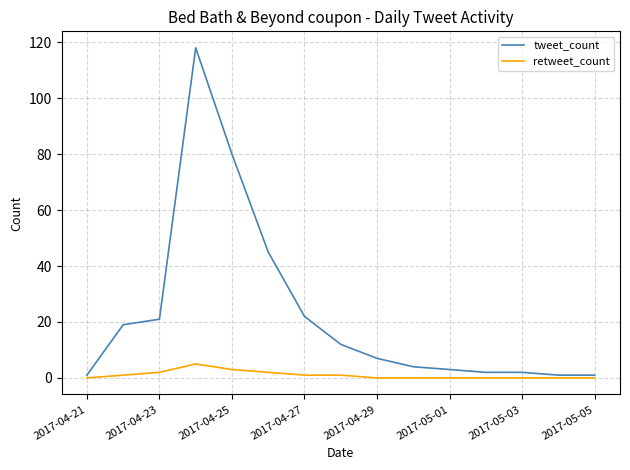

What is the average value of the tweet_count series?

23